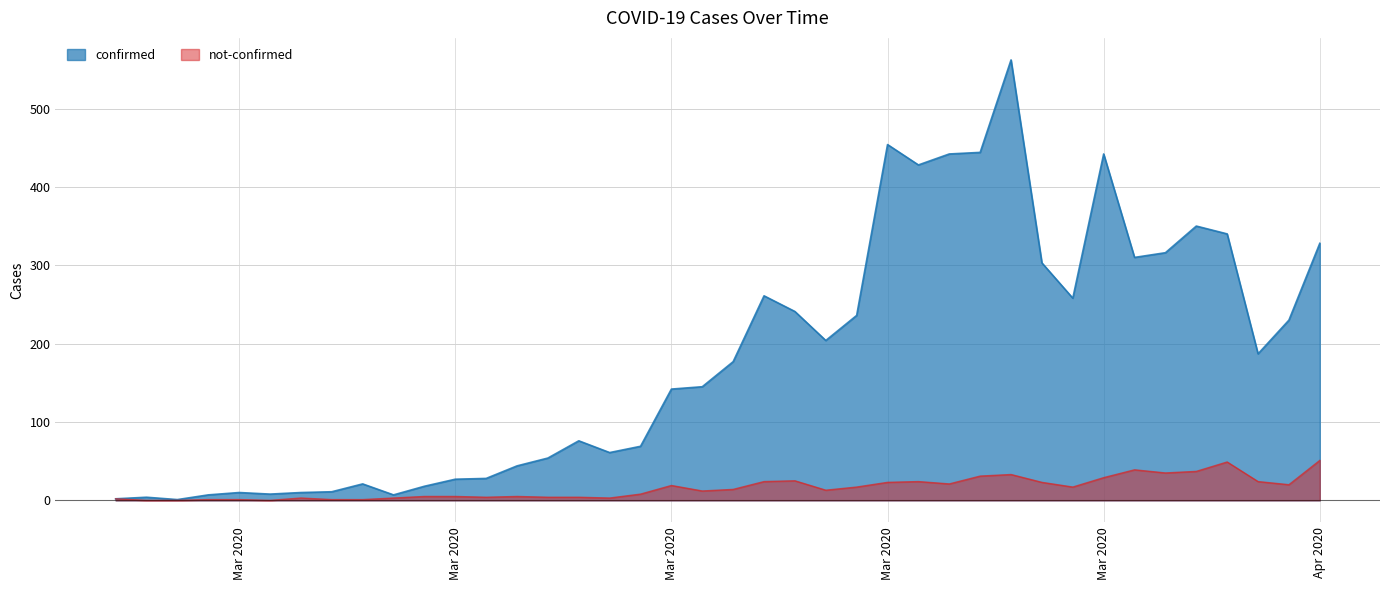

What is the lowest value of the confirmed series?

1